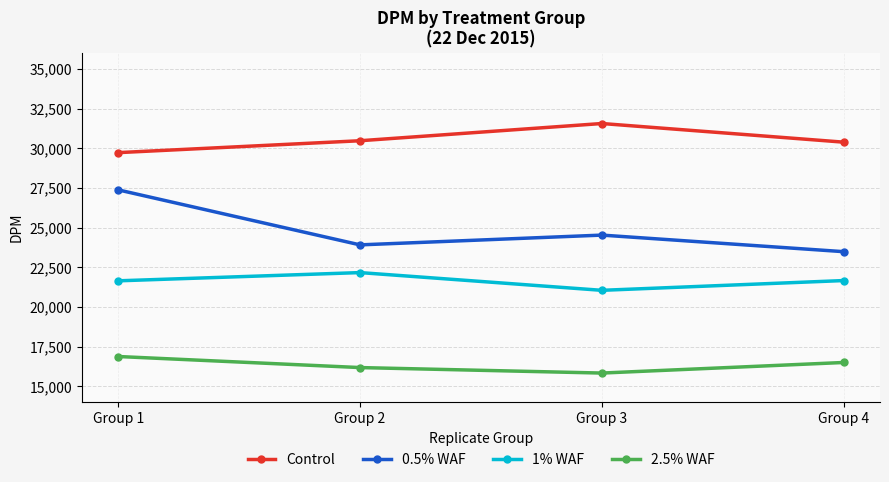

How many values in the 1% WAF series are below 21663?

2